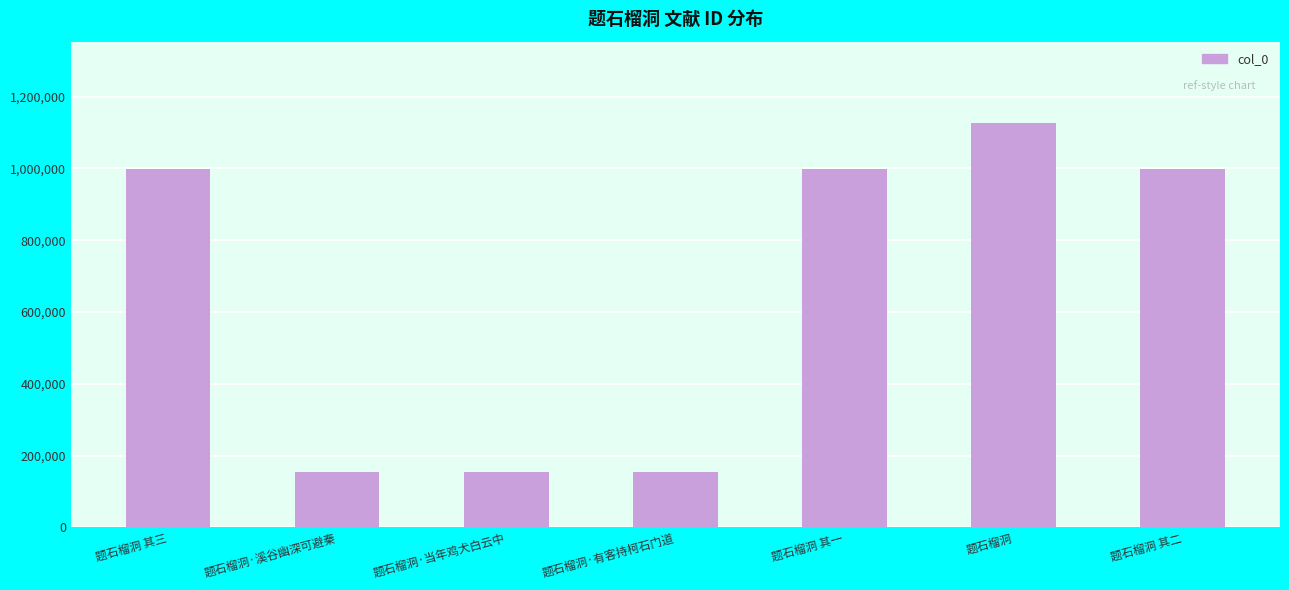

What is the difference between the maximum and second lowest values?

972131